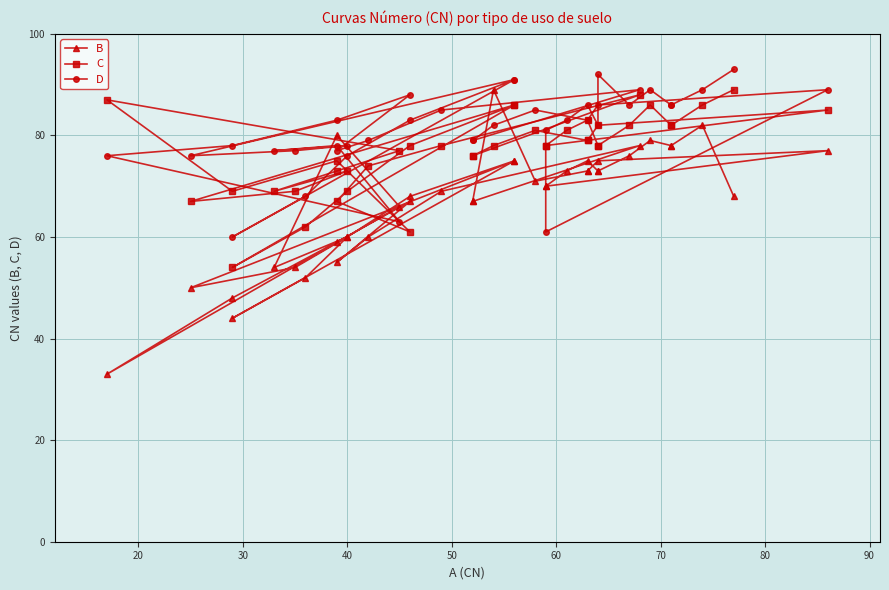

How many data points does each series have?

40